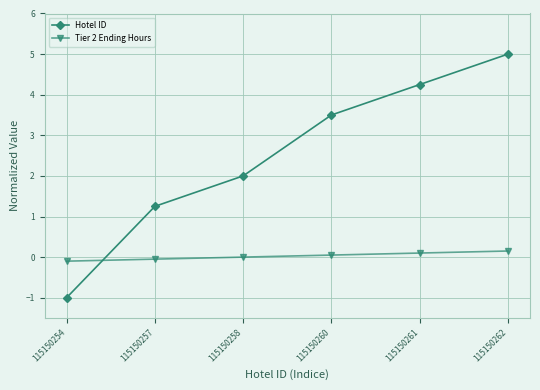

What is the smallest value displayed?

-1.0